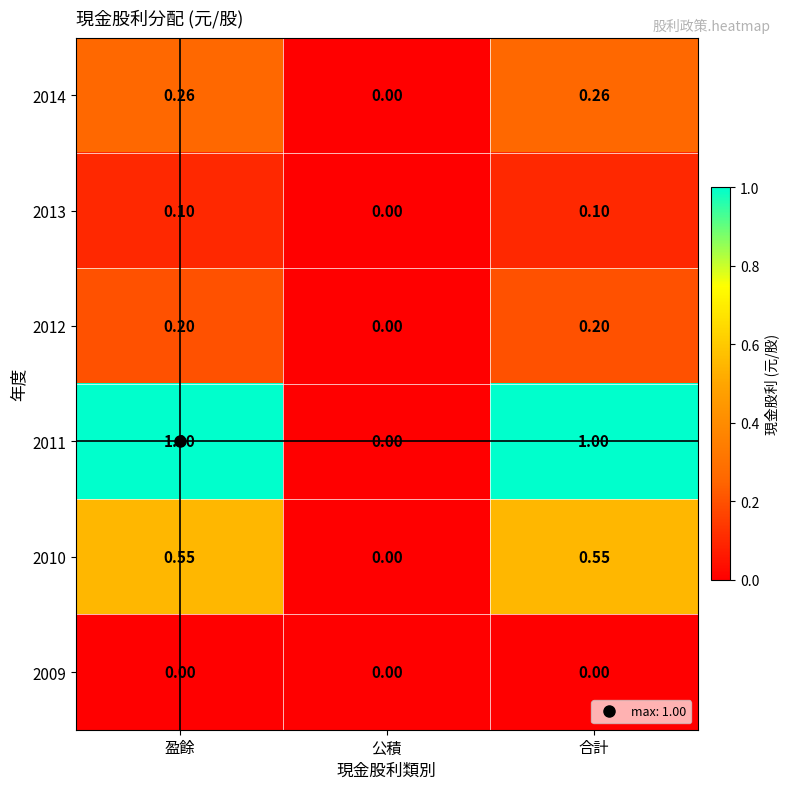

At which label is 2010 closest to 0?

公積